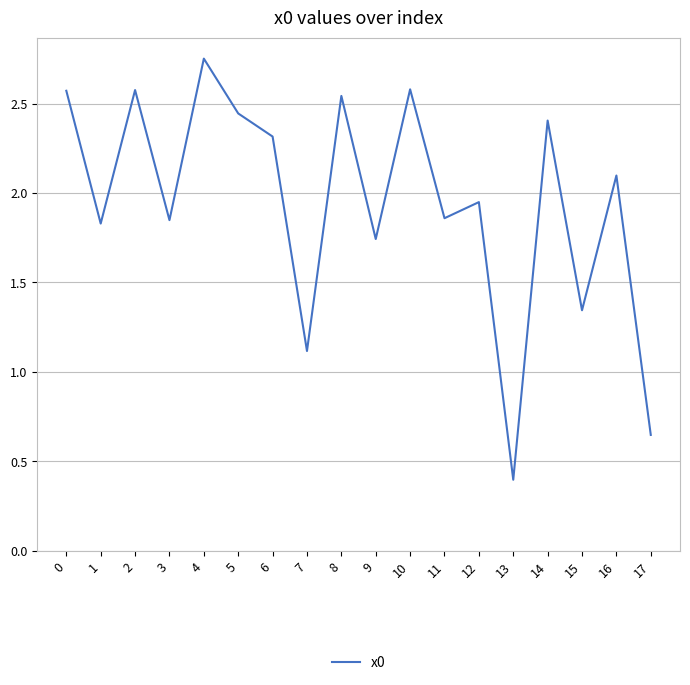

What is the minimum value shown in the chart?

0.4